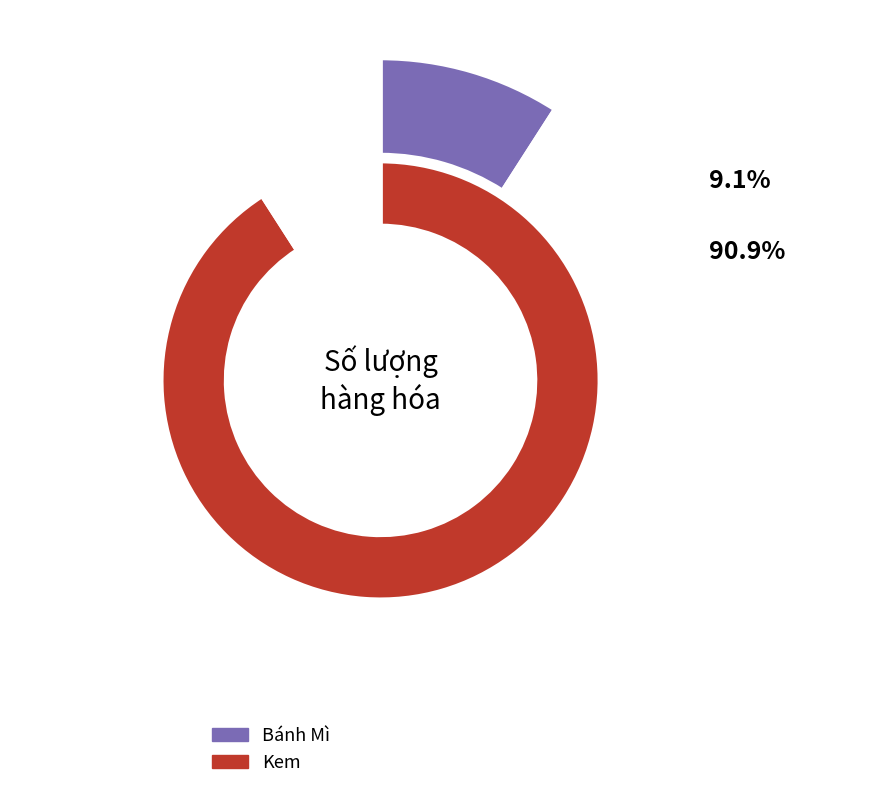

To the nearest percent, what portion does Bánh Mì represent?

9%